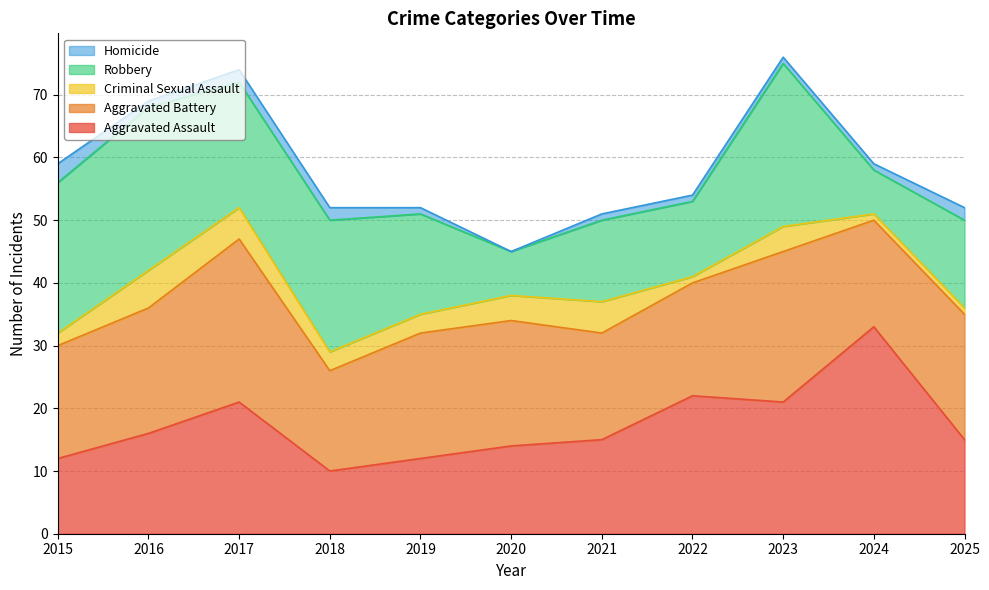

Reading left to right, what are all the values shown in this chart?

Aggravated Assault: 2015=12	2016=16	2017=21	2018=10	2019=12	2020=14	2021=15	2022=22	2023=21	2024=33	2025=15
Aggravated Battery: 2015=18	2016=20	2017=26	2018=16	2019=20	2020=20	2021=17	2022=18	2023=24	2024=17	2025=20
Criminal Sexual Assault: 2015=2	2016=6	2017=5	2018=3	2019=3	2020=4	2021=5	2022=1	2023=4	2024=1	2025=1
Robbery: 2015=24	2016=26	2017=20	2018=21	2019=16	2020=7	2021=13	2022=12	2023=26	2024=7	2025=14
Homicide: 2015=3	2016=1	2017=2	2018=2	2019=1	2020=0	2021=1	2022=1	2023=1	2024=1	2025=2